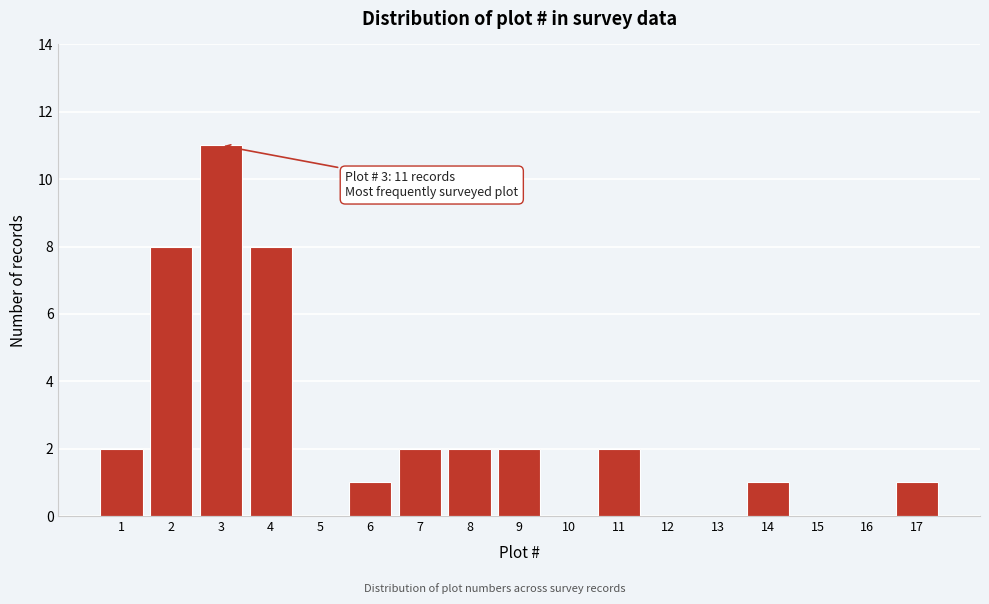

Reading left to right, what are all the values shown in this chart?

1=2	2=8	3=11	4=8	5=0	6=1	7=2	8=2	9=2	10=0	11=2	12=0	13=0	14=1	15=0	16=0	17=1